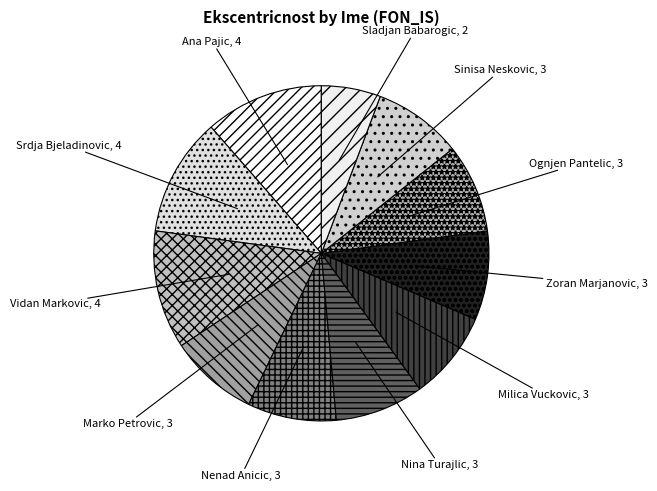

How many slices are in this pie chart?

11